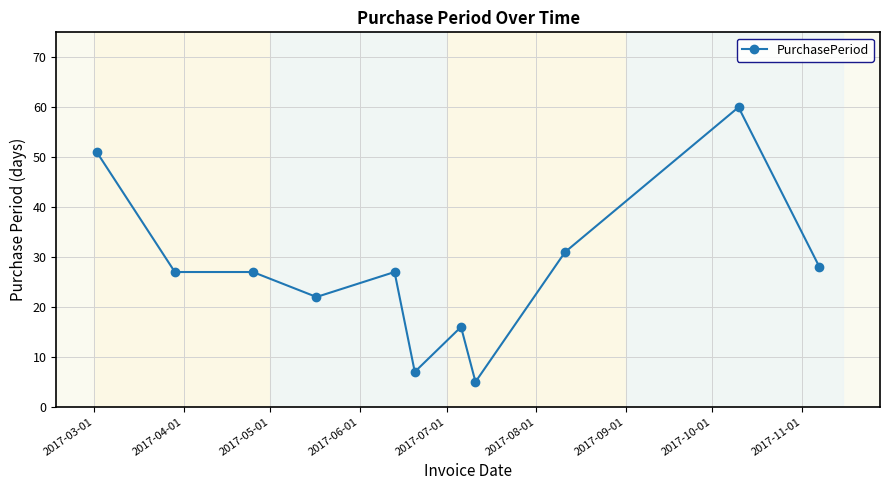

What is the value of the 3rd point from the left?

27